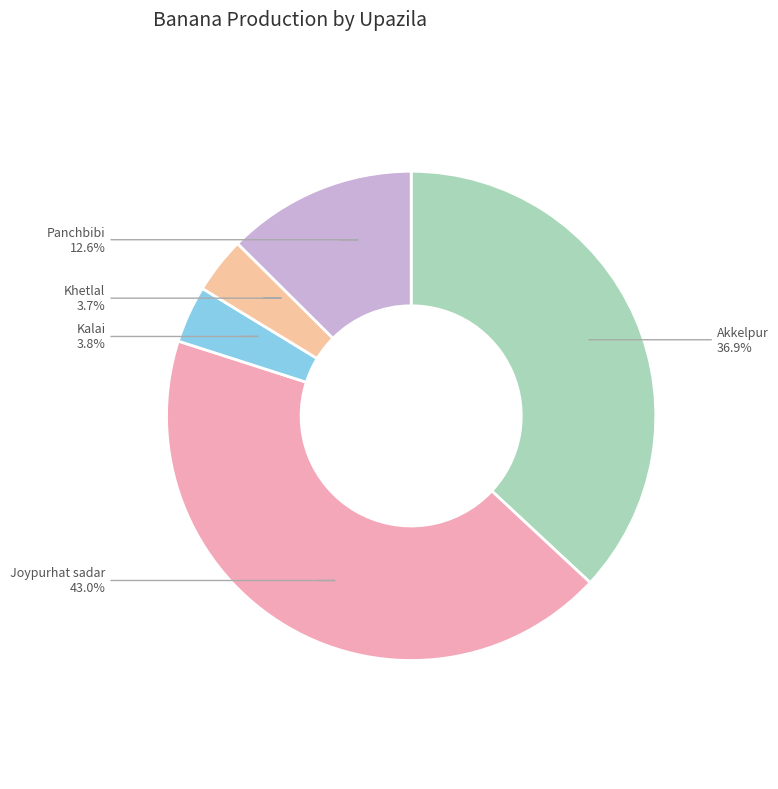

Does Panchbibi account for over 50% of the chart?

No